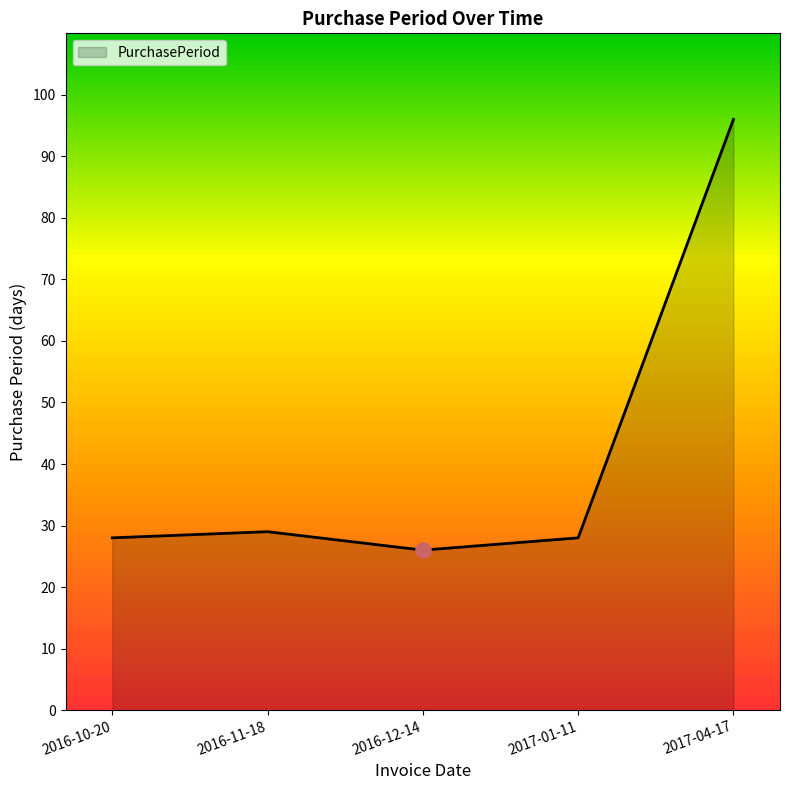

What is the change in value from 2016-12-14 to 2017-01-11?

+2